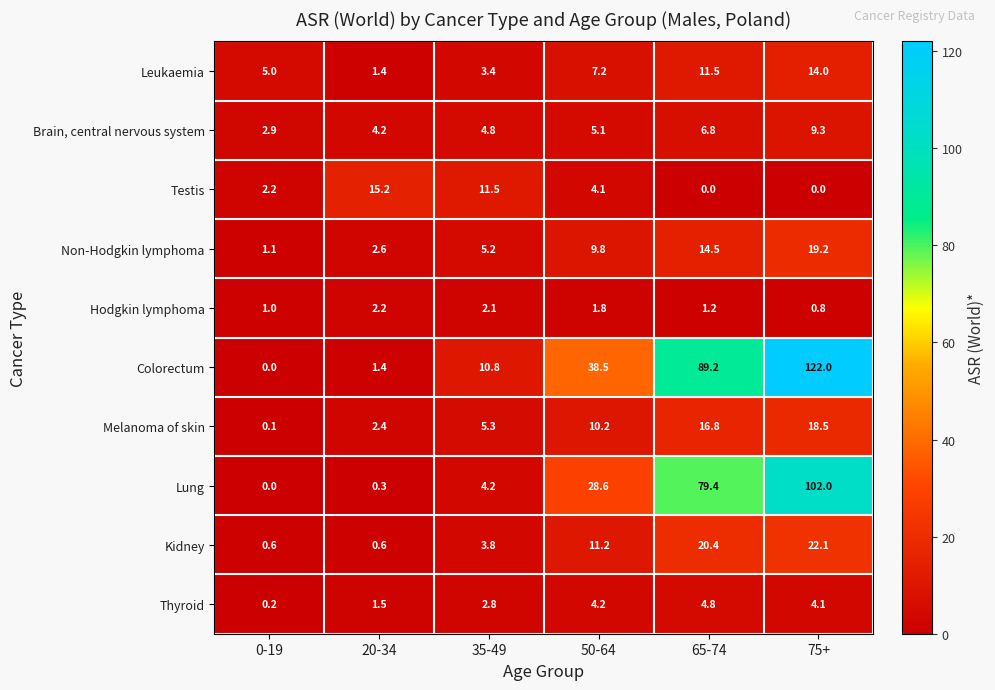

Read the Non-Hodgkin lymphoma value at 50-64.

9.8